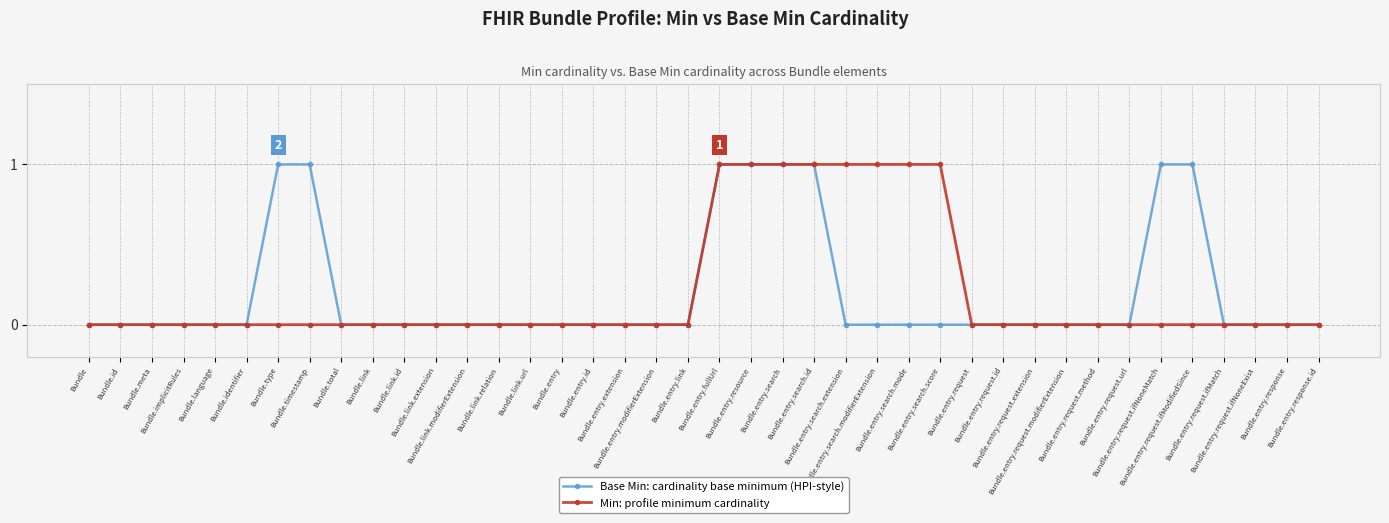

Reading left to right, transcribe all the data shown in this chart.

Base Min: cardinality base minimum (HPI-style): Bundle=0	Bundle.id=0	Bundle.meta=0	Bundle.implicitRules=0	Bundle.language=0	Bundle.identifier=0	Bundle.type=1	Bundle.timestamp=1	Bundle.total=0	Bundle.link=0	Bundle.link.id=0	Bundle.link.extension=0	Bundle.link.modifierExtension=0	Bundle.link.relation=0	Bundle.link.url=0	Bundle.entry=0	Bundle.entry.id=0	Bundle.entry.extension=0	Bundle.entry.modifierExtension=0	Bundle.entry.link=0	Bundle.entry.fullUrl=1	Bundle.entry.resource=1	Bundle.entry.search=1	Bundle.entry.search.id=1	Bundle.entry.search.extension=0	Bundle.entry.search.modifierExtension=0	Bundle.entry.search.mode=0	Bundle.entry.search.score=0	Bundle.entry.request=0	Bundle.entry.request.id=0	Bundle.entry.request.extension=0	Bundle.entry.request.modifierExtension=0	Bundle.entry.request.method=0	Bundle.entry.request.url=0	Bundle.entry.request.ifNoneMatch=1	Bundle.entry.request.ifModifiedSince=1	Bundle.entry.request.ifMatch=0	Bundle.entry.request.ifNoneExist=0	Bundle.entry.response=0	Bundle.entry.response.id=0
Min: profile minimum cardinality: Bundle=0	Bundle.id=0	Bundle.meta=0	Bundle.implicitRules=0	Bundle.language=0	Bundle.identifier=0	Bundle.type=0	Bundle.timestamp=0	Bundle.total=0	Bundle.link=0	Bundle.link.id=0	Bundle.link.extension=0	Bundle.link.modifierExtension=0	Bundle.link.relation=0	Bundle.link.url=0	Bundle.entry=0	Bundle.entry.id=0	Bundle.entry.extension=0	Bundle.entry.modifierExtension=0	Bundle.entry.link=0	Bundle.entry.fullUrl=1	Bundle.entry.resource=1	Bundle.entry.search=1	Bundle.entry.search.id=1	Bundle.entry.search.extension=1	Bundle.entry.search.modifierExtension=1	Bundle.entry.search.mode=1	Bundle.entry.search.score=1	Bundle.entry.request=0	Bundle.entry.request.id=0	Bundle.entry.request.extension=0	Bundle.entry.request.modifierExtension=0	Bundle.entry.request.method=0	Bundle.entry.request.url=0	Bundle.entry.request.ifNoneMatch=0	Bundle.entry.request.ifModifiedSince=0	Bundle.entry.request.ifMatch=0	Bundle.entry.request.ifNoneExist=0	Bundle.entry.response=0	Bundle.entry.response.id=0